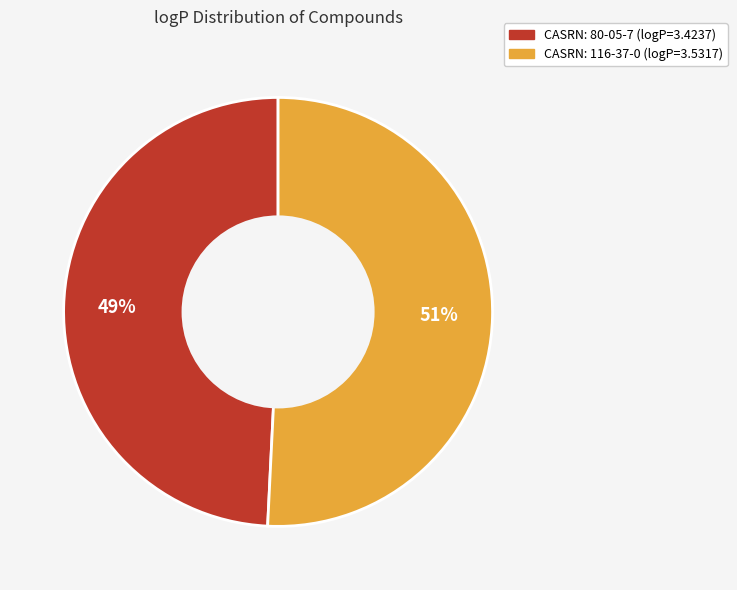

Is there any slice that represents more than half of the pie?

Yes